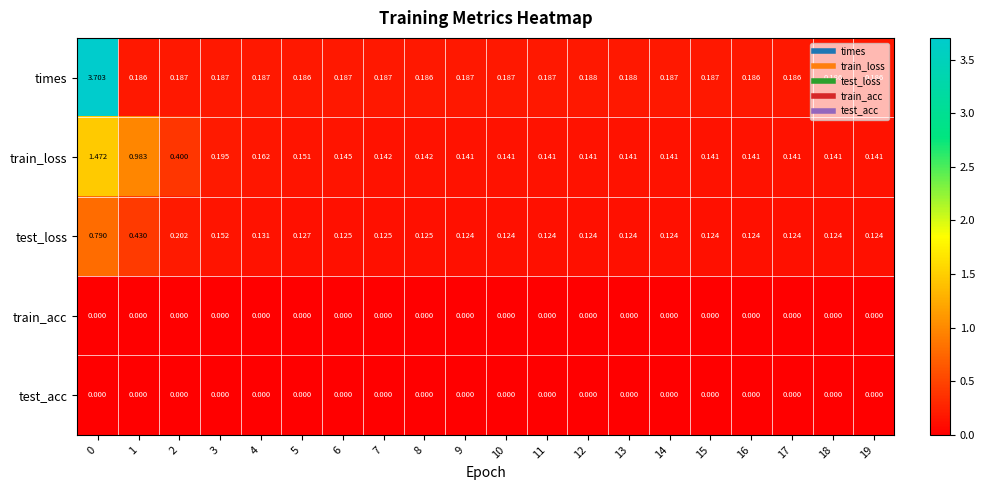

What is the total value across all series at 12?

0.5